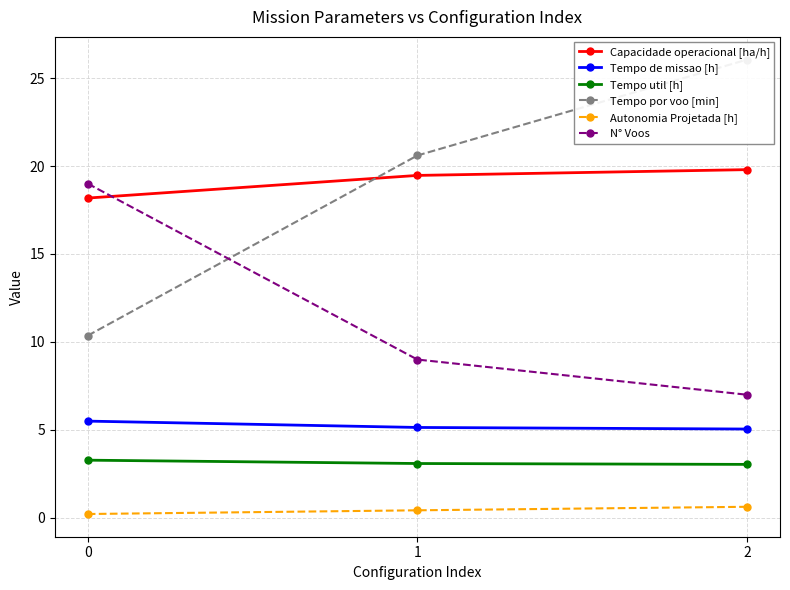

What is the value of the N° Voos point at the 1st from the left?

19.0